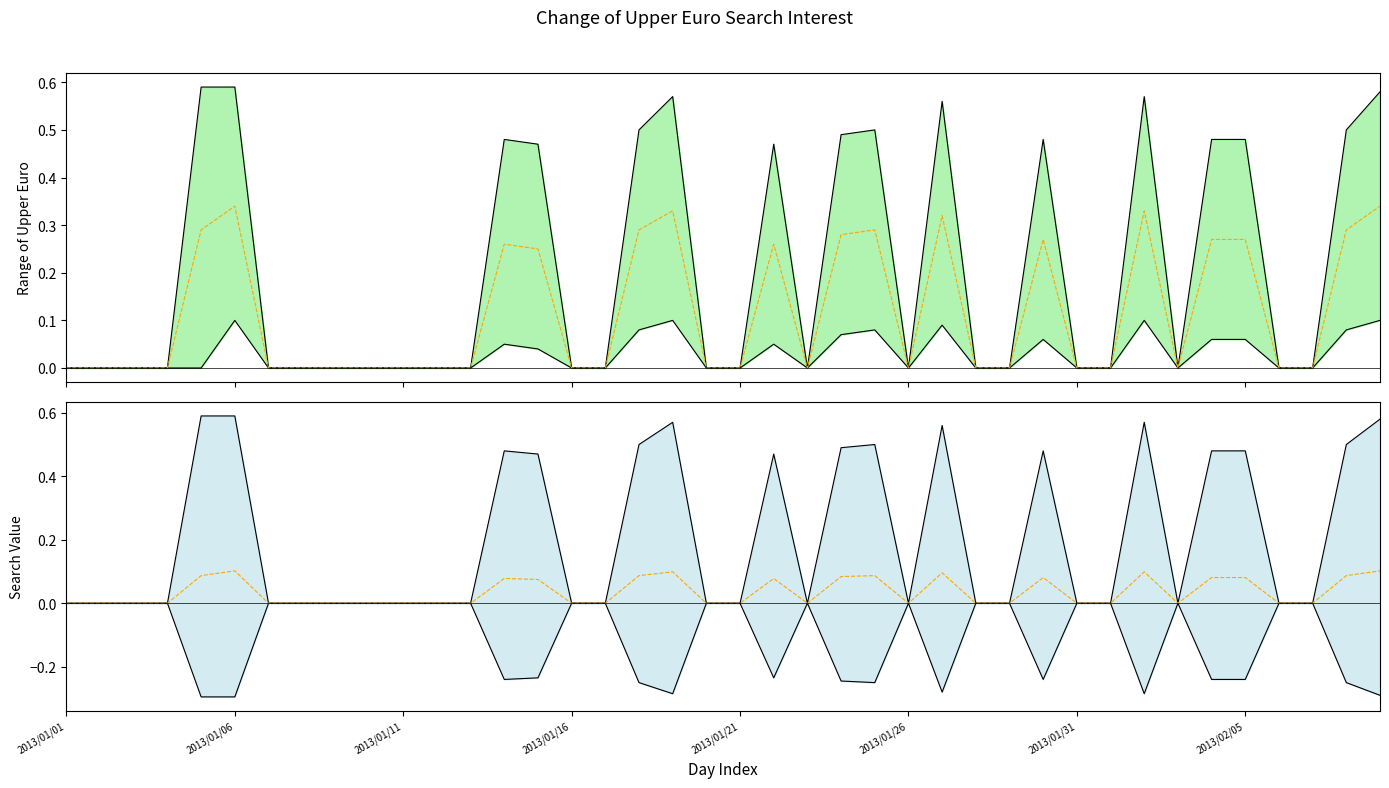

What is the sum of all Upper bound values?

8.3